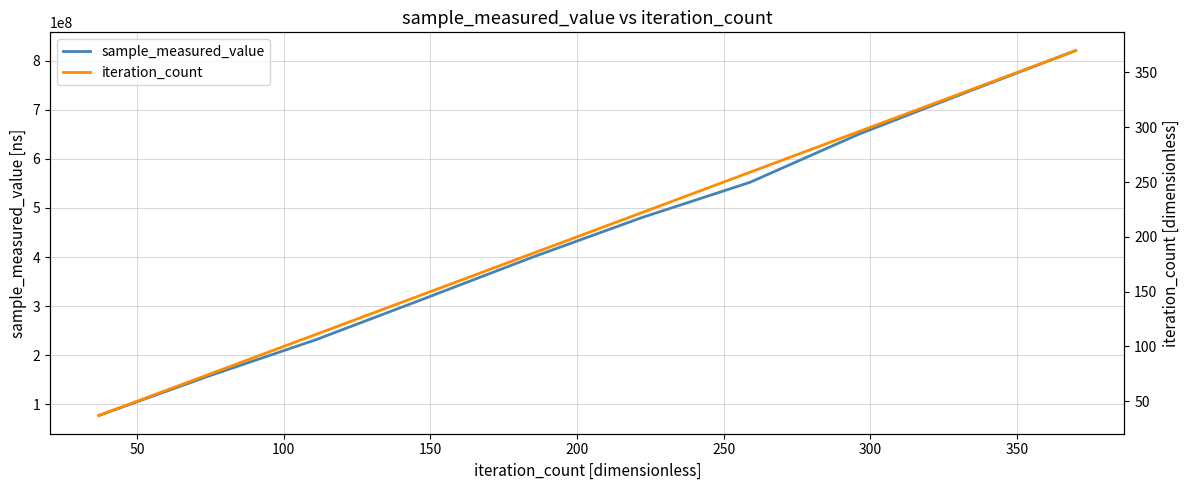

What is the sum of all sample_measured_value values?

4420559726